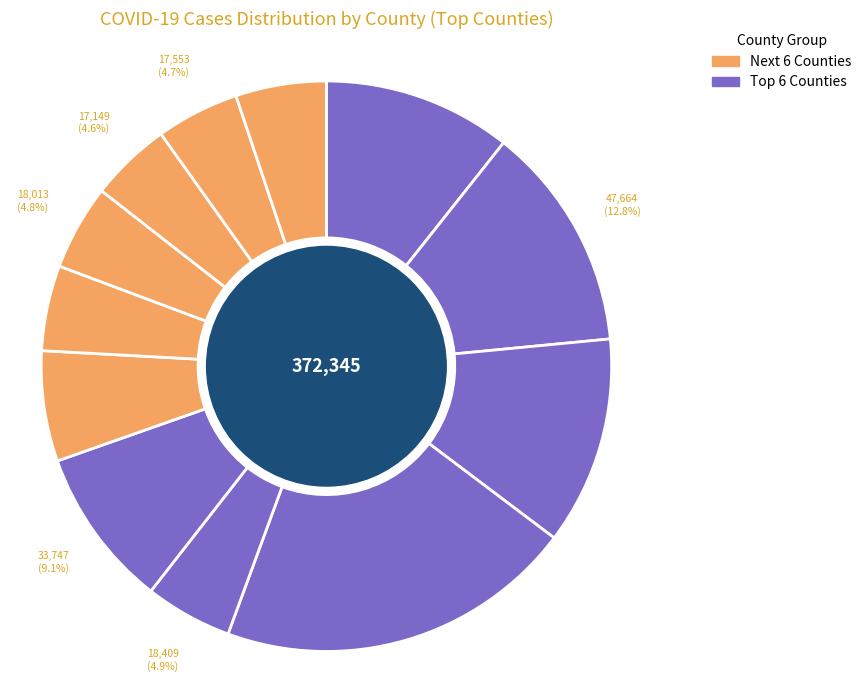

To the nearest percent, what is the average slice percentage?

8%